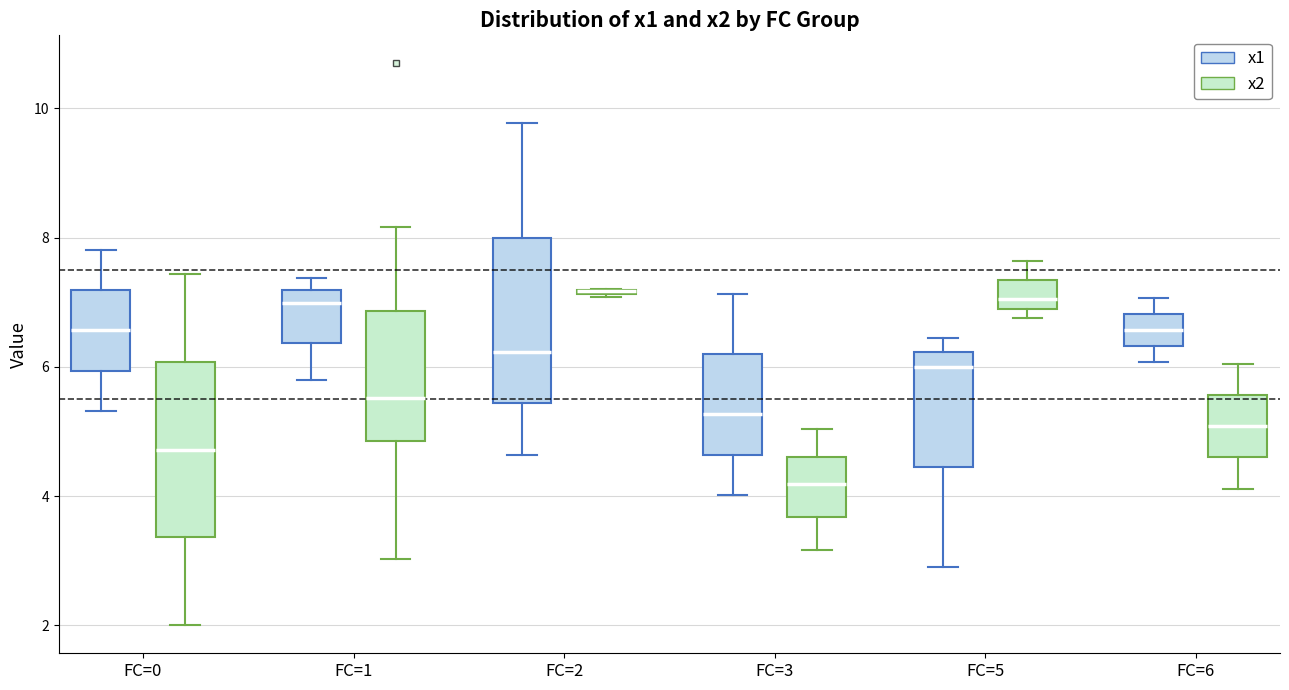

Reading left to right, read every box against the y-axis: the position of its median line, the range the box covers, and the ends of its whiskers. The values are not printed on the chart, so give them approximately, as read against the axis.

FC=0 (x1): median 6.6, box 6.0 to 7.2, whiskers 5.4 to 7.8
FC=0 (x2): median 4.8, box 3.4 to 6.0, whiskers 2.0 to 7.4
FC=1 (x1): median 7.0, box 6.4 to 7.2, whiskers 5.8 to 7.4
FC=1 (x2): median 5.6, box 4.8 to 6.8, whiskers 3.0 to 8.2
FC=2 (x1): median 6.2, box 5.4 to 8.0, whiskers 4.6 to 9.8
FC=2 (x2): box collapsed to a line at 7.2, whiskers 7.0 to 7.2
FC=3 (x1): median 5.2, box 4.6 to 6.2, whiskers 4.0 to 7.2
FC=3 (x2): median 4.2, box 3.6 to 4.6, whiskers 3.2 to 5.0
FC=5 (x1): median 6.0, box 4.4 to 6.2, whiskers 3.0 to 6.4
FC=5 (x2): median 7.0, box 6.8 to 7.4, whiskers 6.8 (just below the box's lower edge) to 7.6
FC=6 (x1): median 6.6, box 6.4 to 6.8, whiskers 6.0 to 7.0
FC=6 (x2): median 5.0, box 4.6 to 5.6, whiskers 4.2 to 6.0